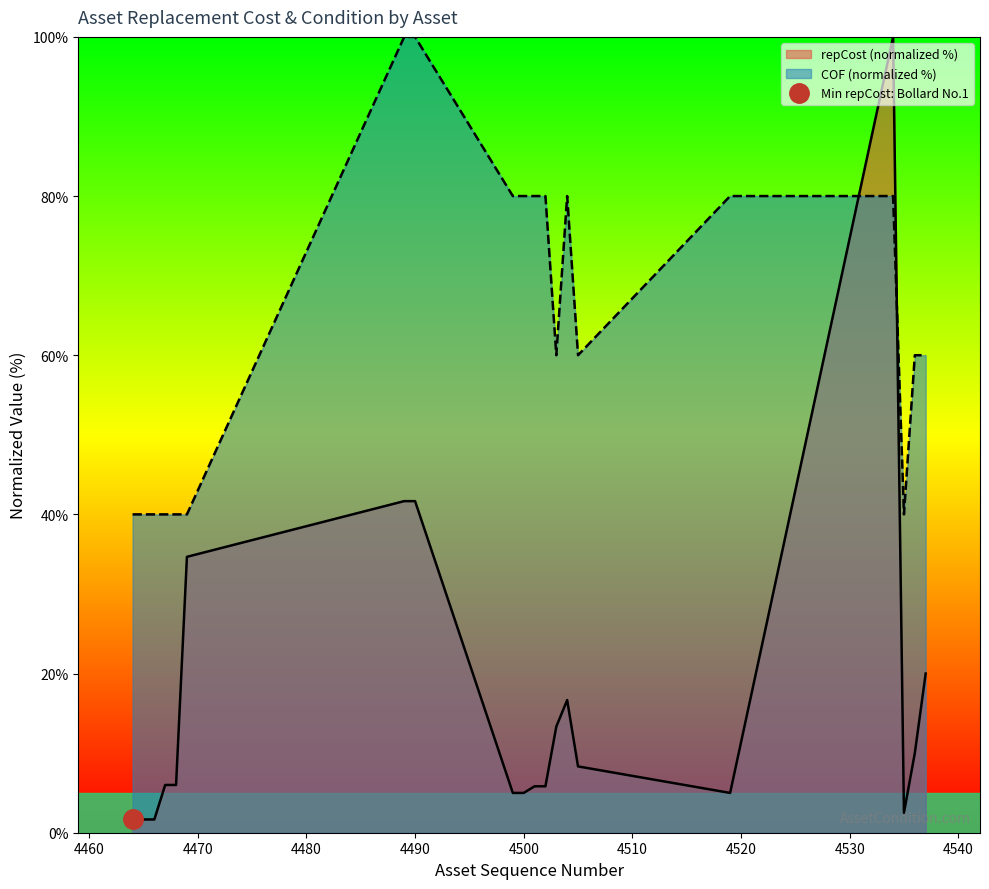

What is the label of the 13th point from the left?

Overflow Pipe